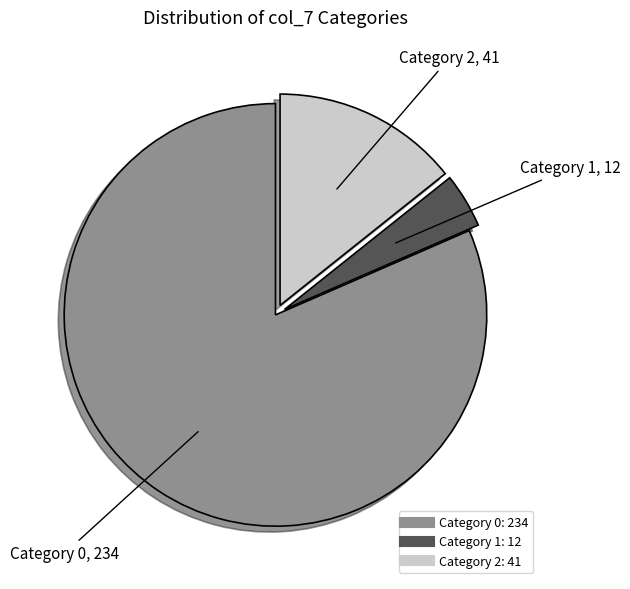

Is there any slice that represents more than half of the pie?

Yes